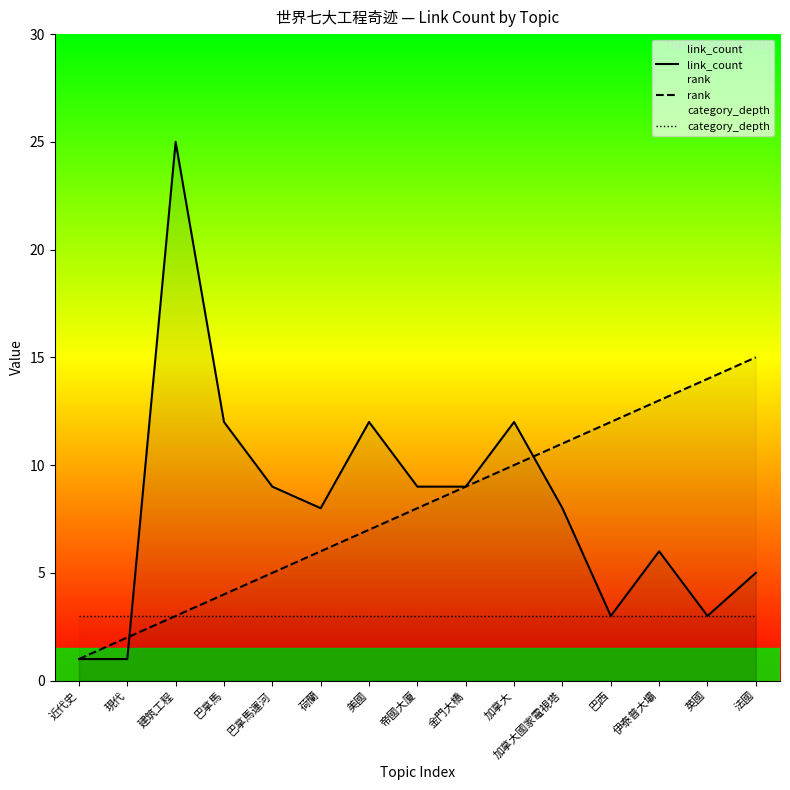

Reading right to left, list all the values displayed in this chart.

link_count: 法國=5	英國=3	伊泰普大壩=6	巴西=3	加拿大國家電視塔=8	加拿大=12	金門大橋=9	帝國大廈=9	美國=12	荷蘭=8	巴拿馬運河=9	巴拿馬=12	建筑工程=25	現代=1	近代史=1
rank: 法國=15	英國=14	伊泰普大壩=13	巴西=12	加拿大國家電視塔=11	加拿大=10	金門大橋=9	帝國大廈=8	美國=7	荷蘭=6	巴拿馬運河=5	巴拿馬=4	建筑工程=3	現代=2	近代史=1
category_depth: 法國=3	英國=3	伊泰普大壩=3	巴西=3	加拿大國家電視塔=3	加拿大=3	金門大橋=3	帝國大廈=3	美國=3	荷蘭=3	巴拿馬運河=3	巴拿馬=3	建筑工程=3	現代=3	近代史=3